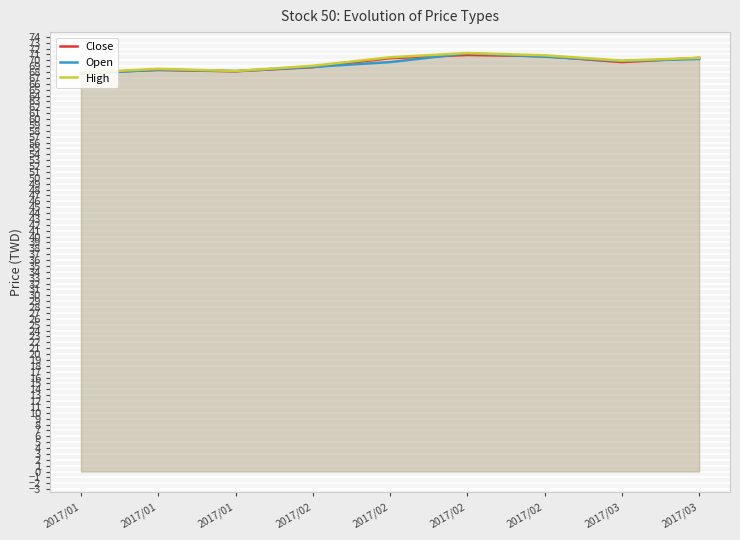

Where does the Close series first go above 69?

2017/02